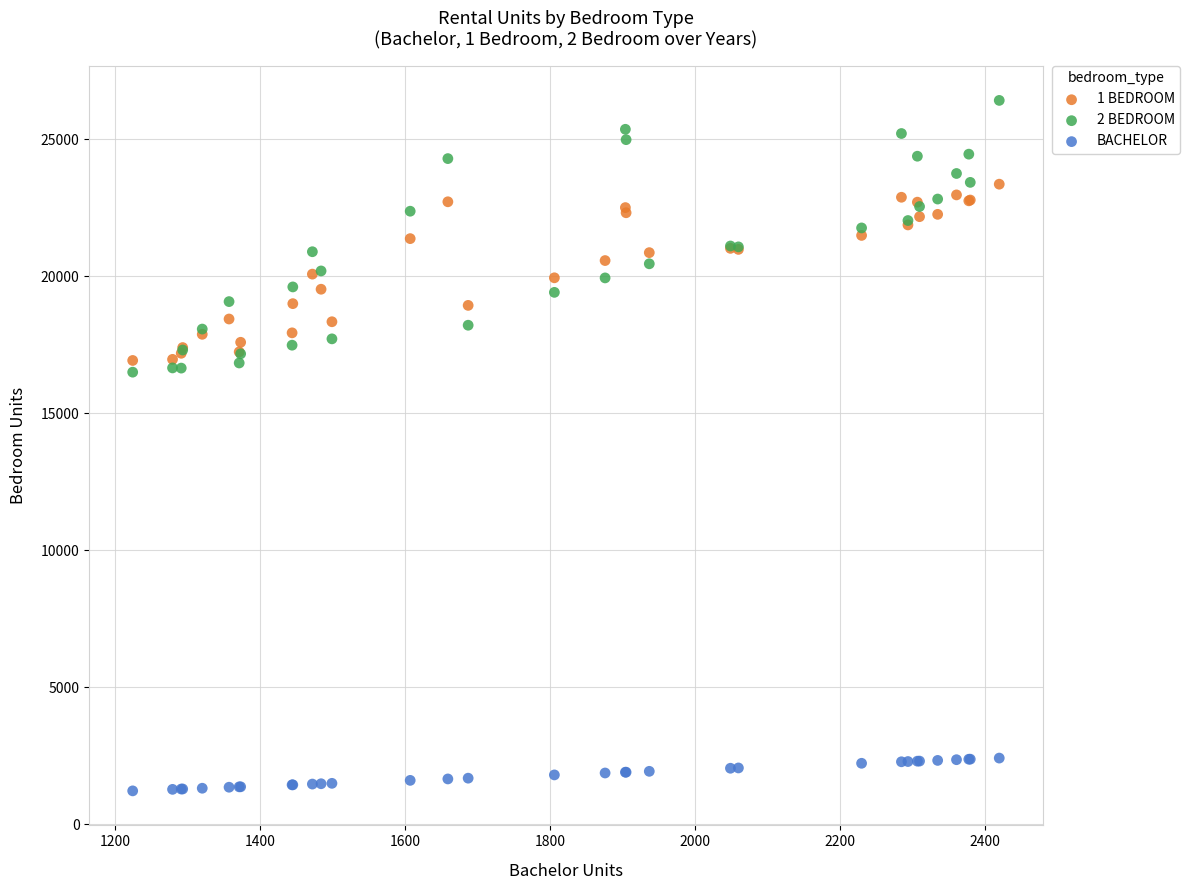

Which series reaches the maximum Y coordinate?

2 BEDROOM